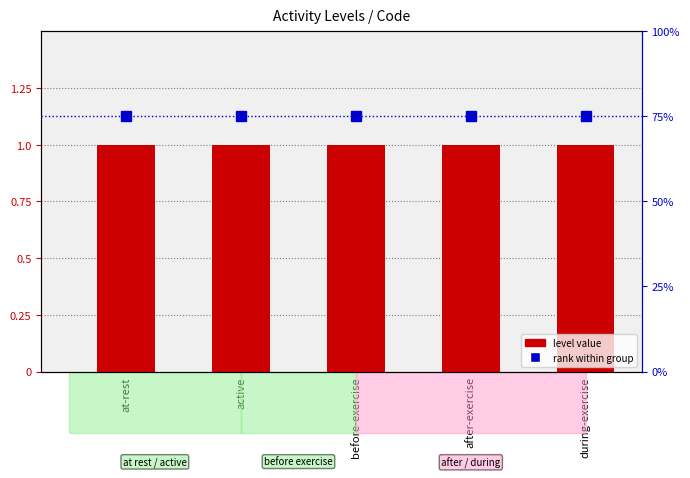

What is the average value of the level value series?

1.0